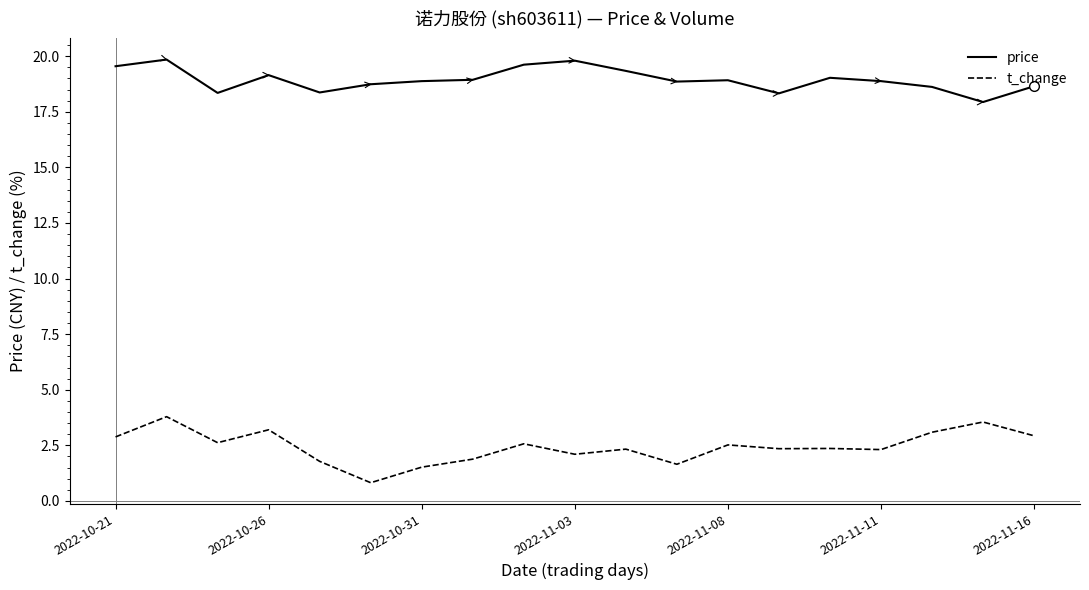

Which series has the largest total across all categories?

price